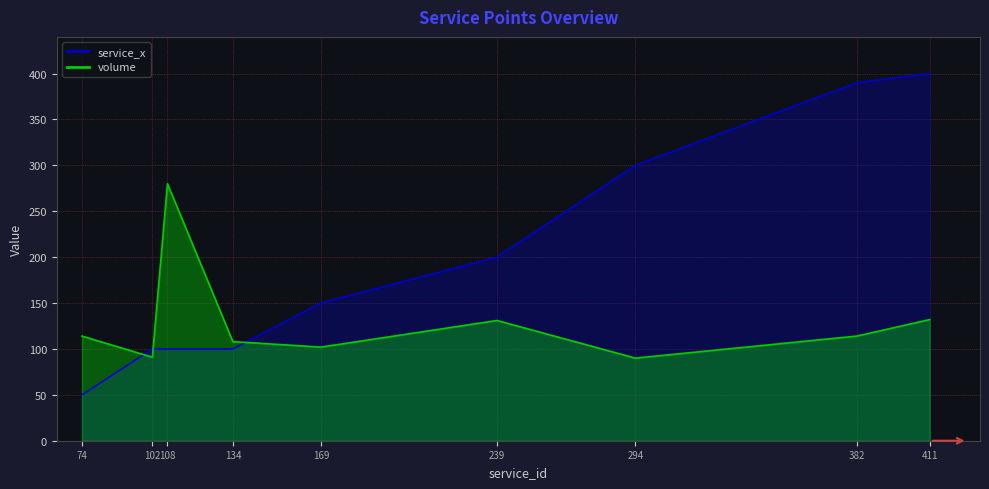

What are all the series names shown in the legend?

service_x, volume